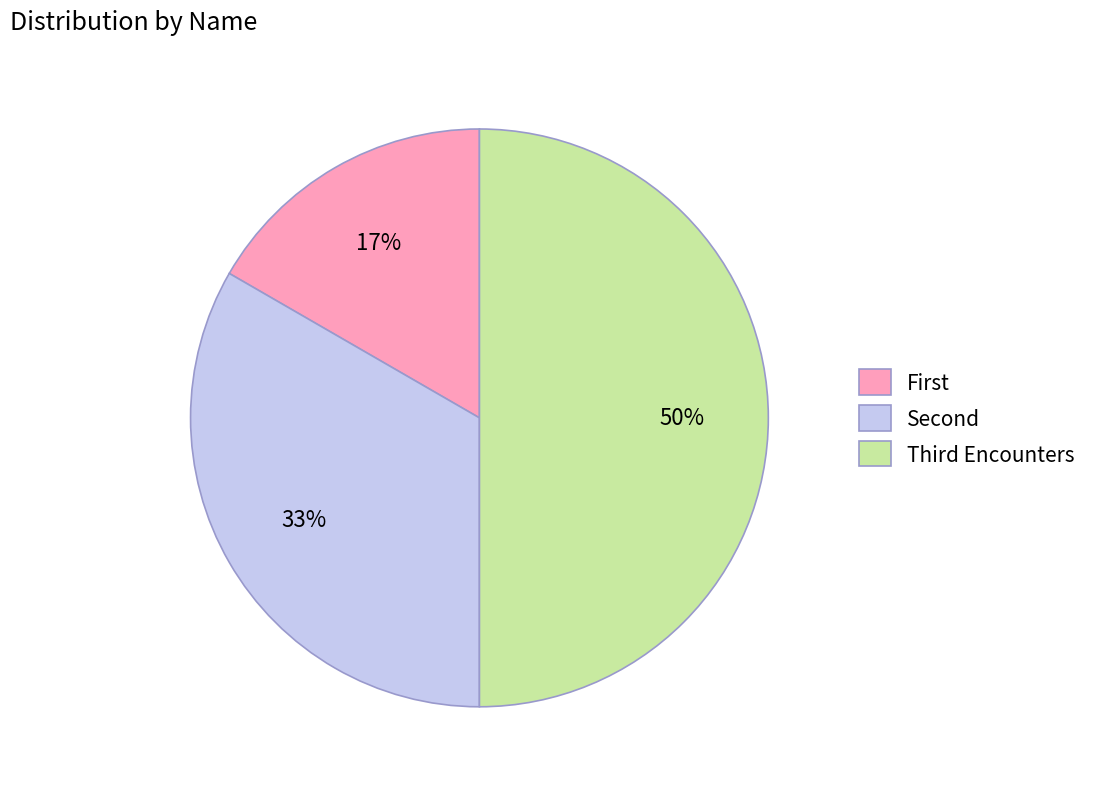

How many segments does this pie chart have?

3